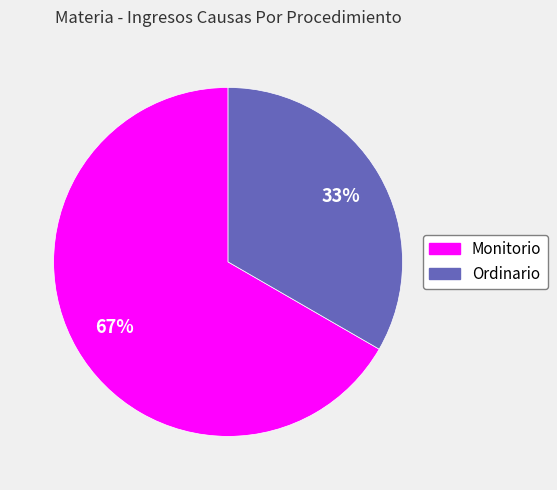

The Monitorio slice represents 67% of the pie. True or false?

True